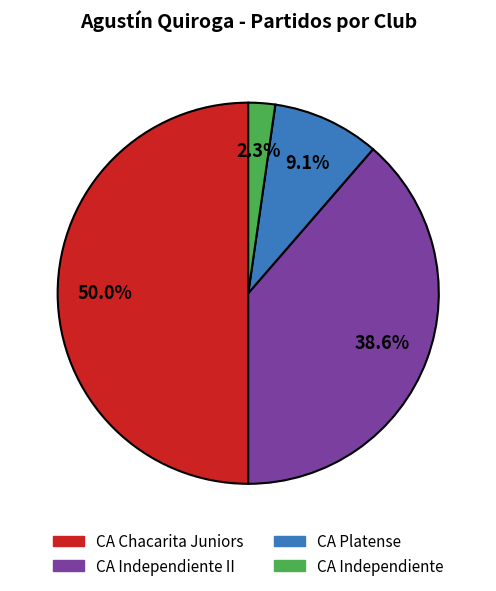

How many slices are in this pie chart?

4